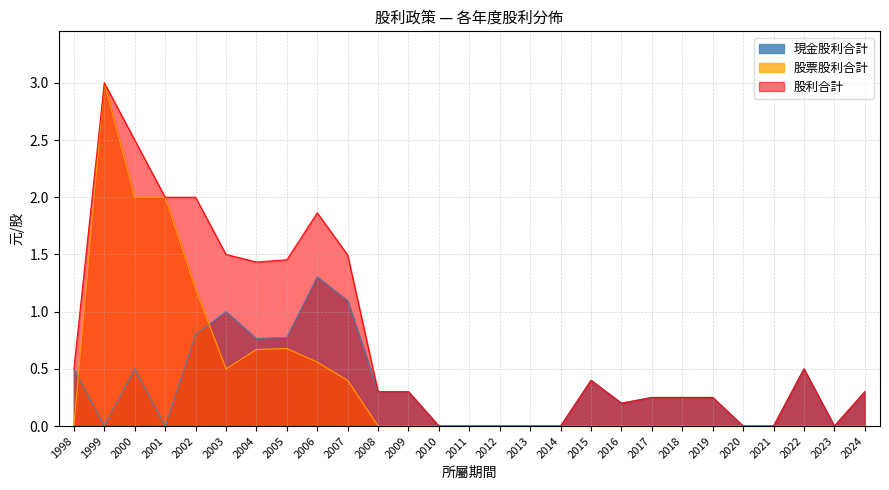

Between 2012 and 2017, which series saw the biggest shift?

現金股利合計